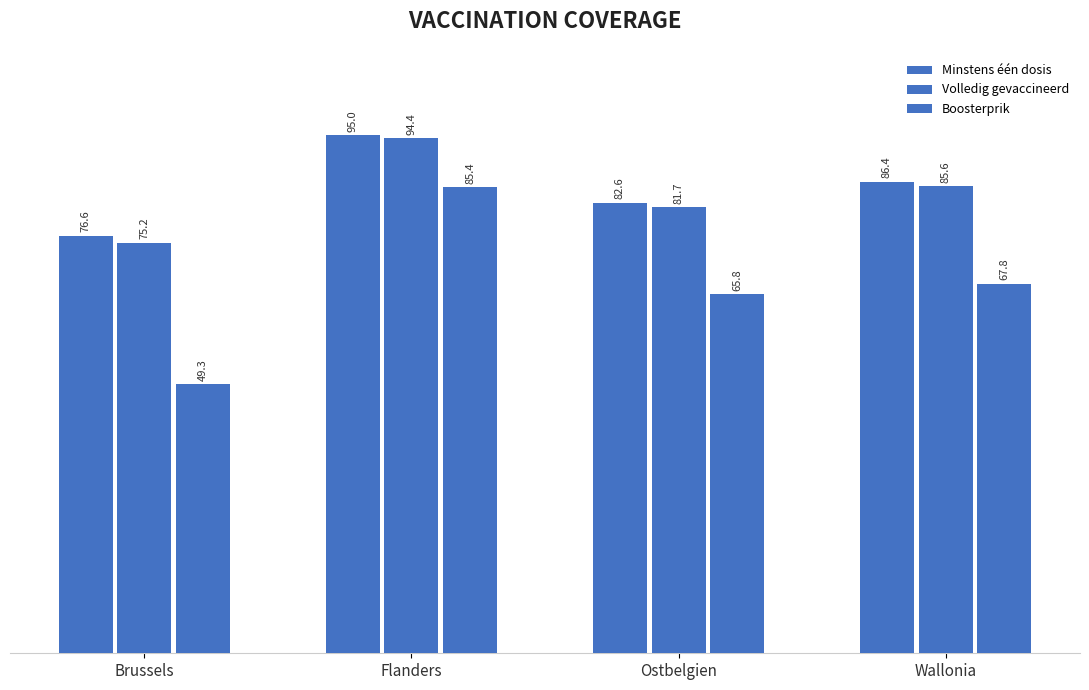

What value does the Volledig gevaccineerd series have at Ostbelgien?

81.7